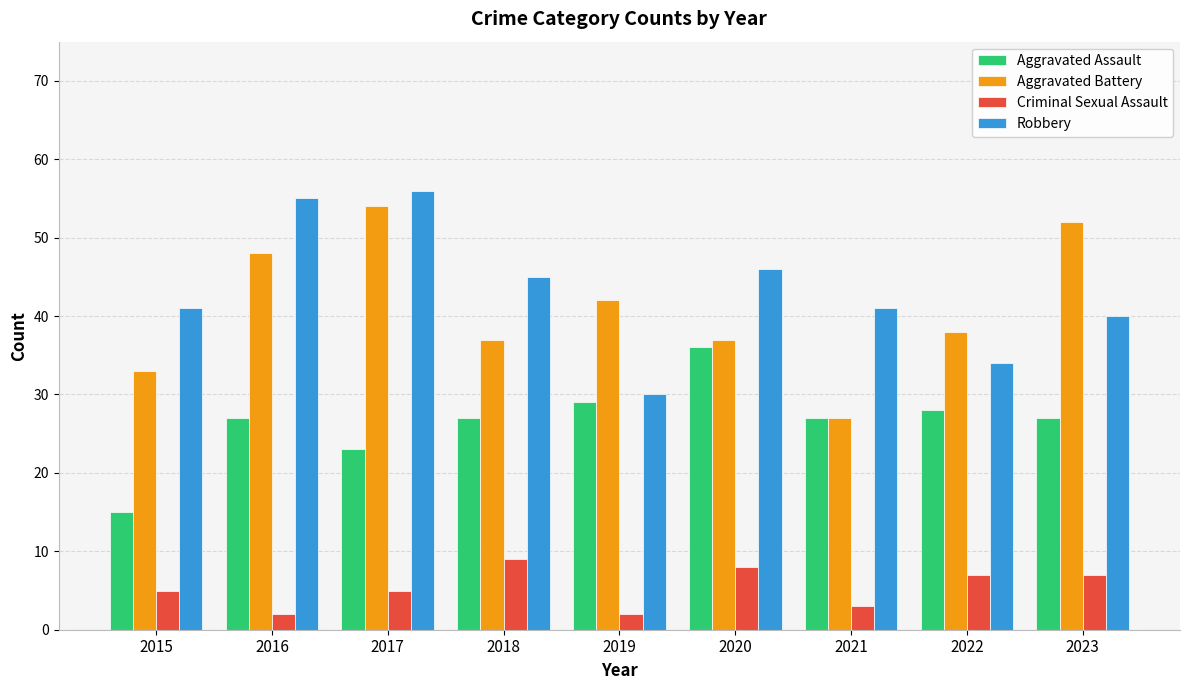

What are all the series names shown in the legend?

Aggravated Assault, Aggravated Battery, Criminal Sexual Assault, Robbery